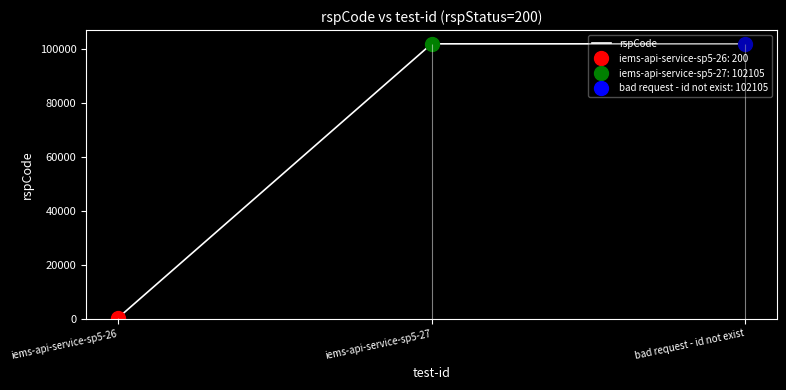

Rank the categories by value from lowest to highest.

iems-api-service-sp5-26, iems-api-service-sp5-27, bad request - id not exist